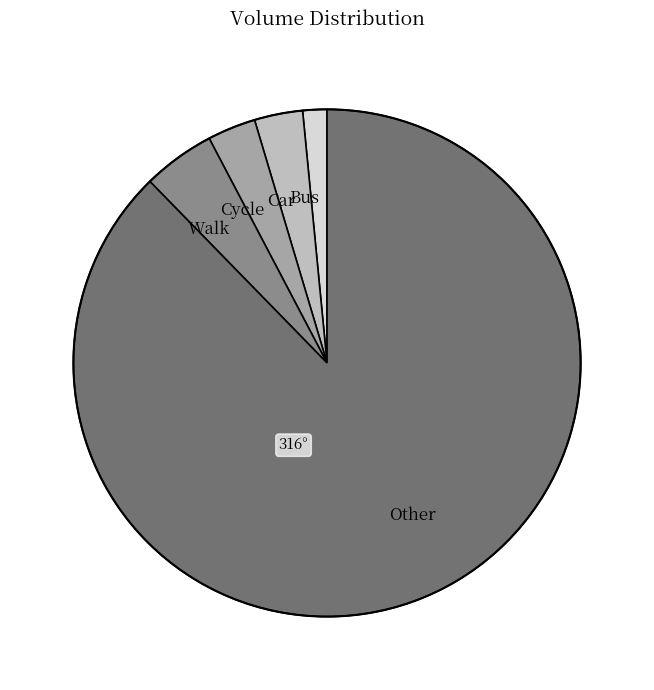

Is it true that Other is 97% of the pie?

False